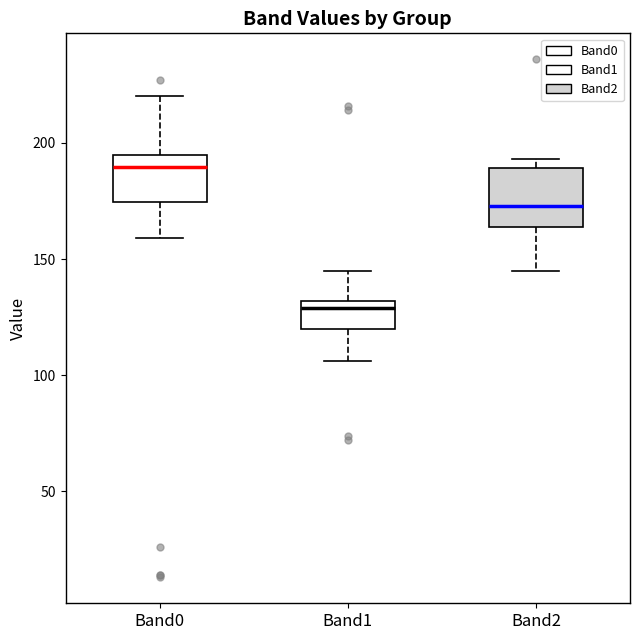

Reading left to right, transcribe this box plot: for each box, give where its median line is, the range the box spans, and where its two whiskers end, as read against the y-axis. The values are not printed on the chart, so give them approximately, as read against the axis.

Band0: median 190, box 175 to 195, whiskers 160 to 220
Band1: median 130 (just below the box's upper edge), box 120 to 130, whiskers 105 to 145
Band2: median 175, box 165 to 190, whiskers 145 to 195